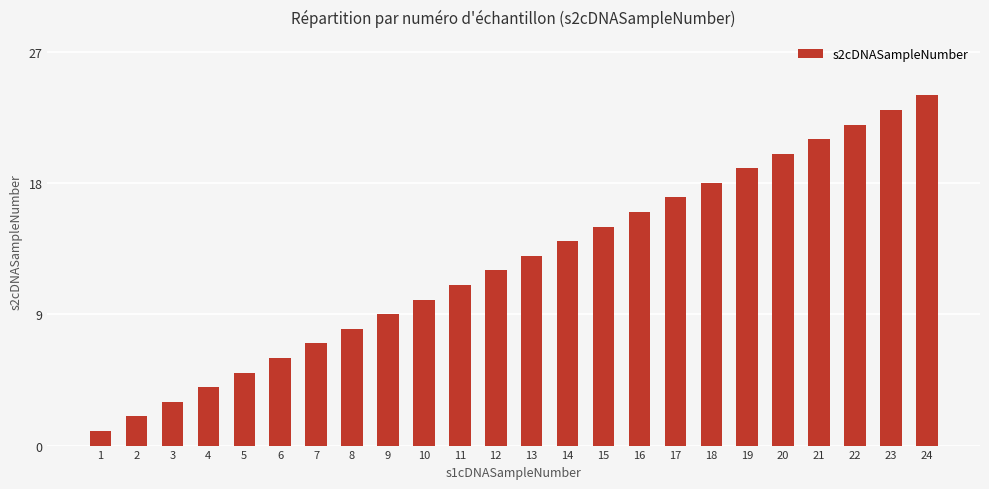

Are the bars grouped side by side (vs. stacked)?

No